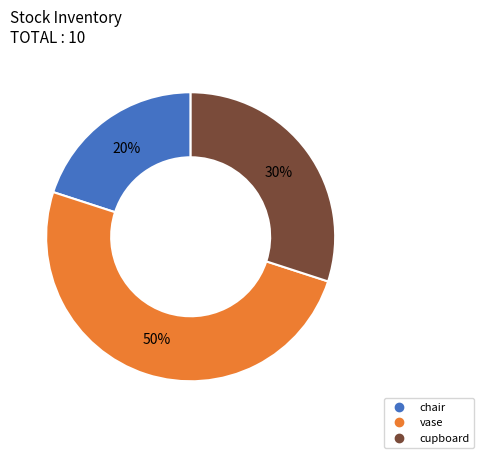

To the nearest percent, what is the difference between the largest and smallest slice percentages?

30%